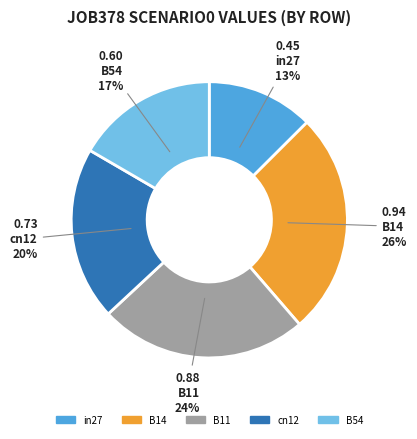

True or false: B11 accounts for 24% of the total.

True